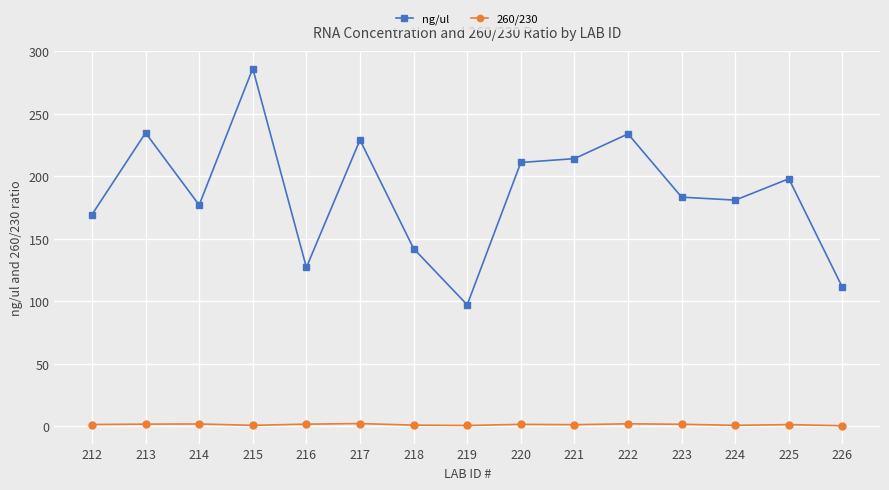

Between 212 and 225, which series saw the biggest shift?

ng/ul